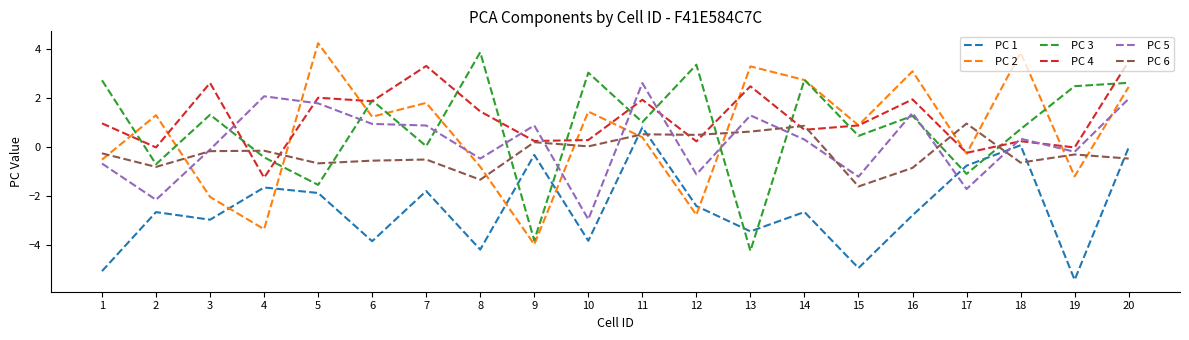

At which label does PC 3 first exceed 1?

1